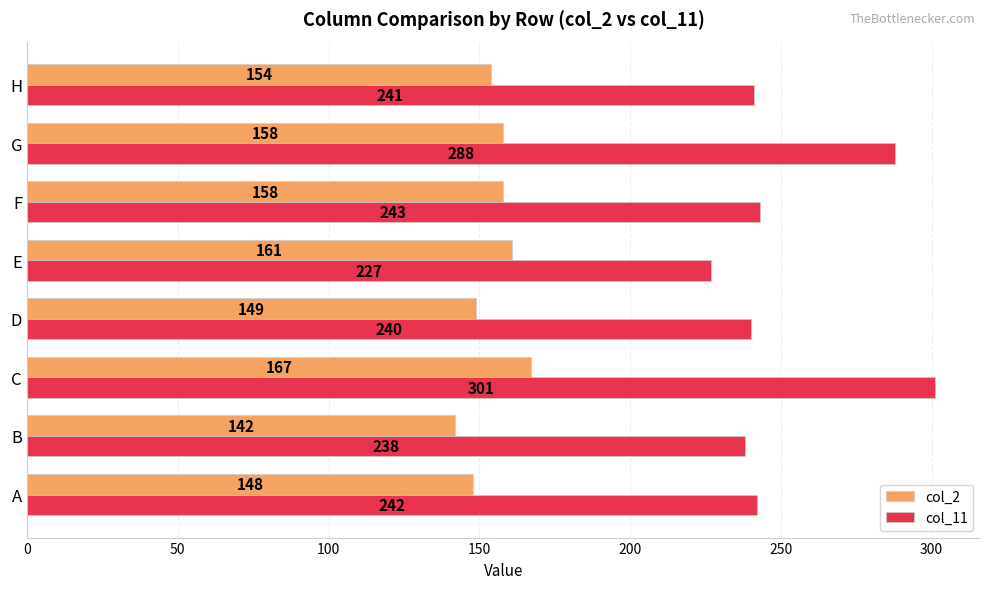

Which category has the highest value across all series?

C